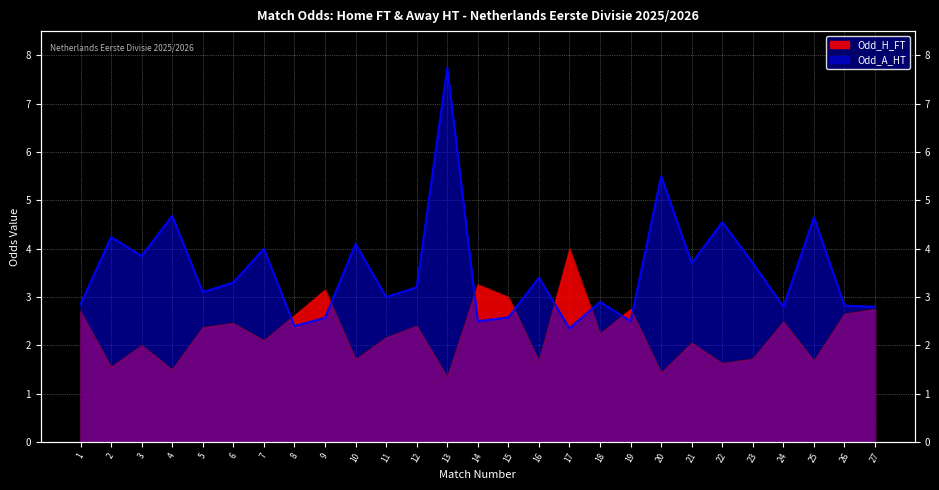

What is the maximum value for Odd_A_HT?

7.7